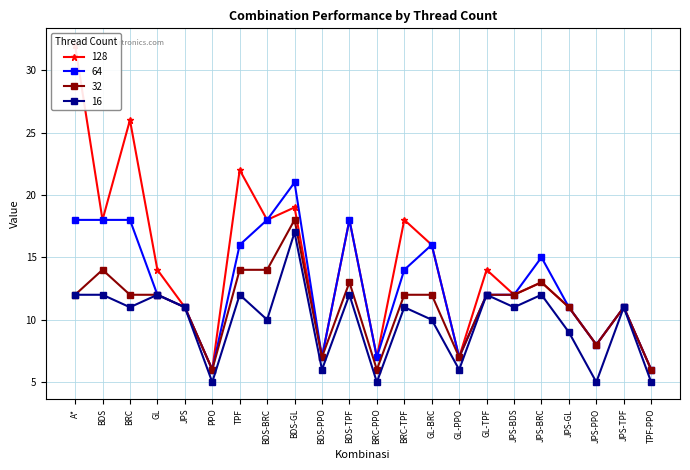

What is the minimum value for 64?

6